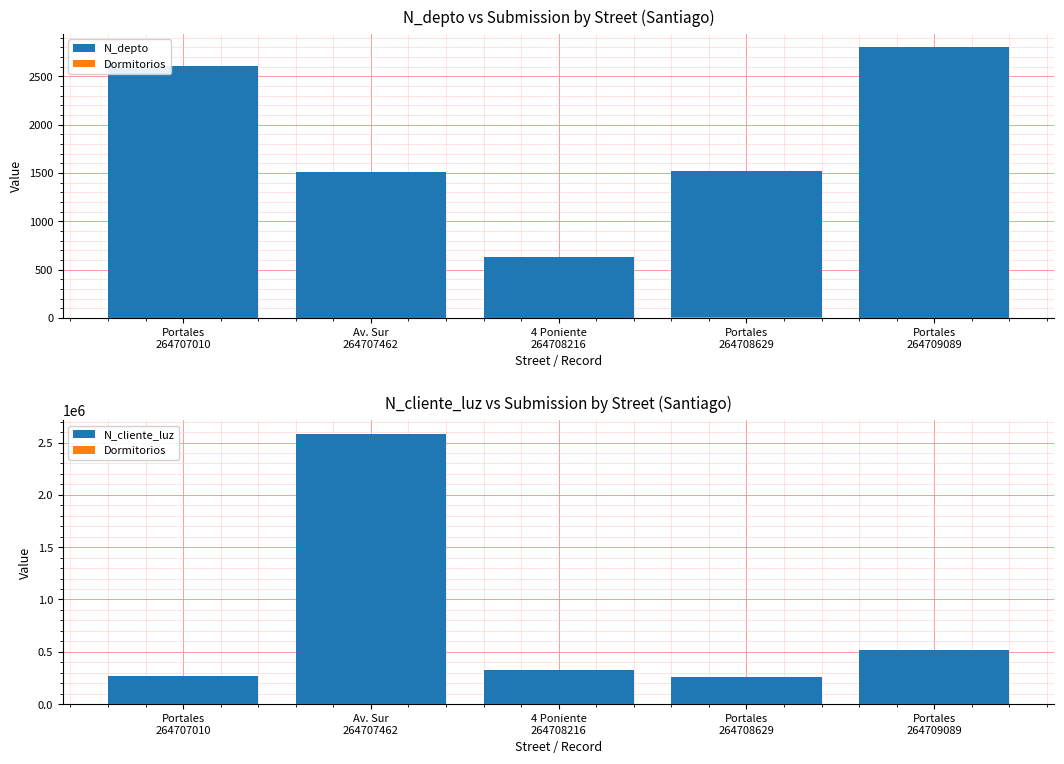

What is the value of the N_depto bar at the 3rd from the left?

630